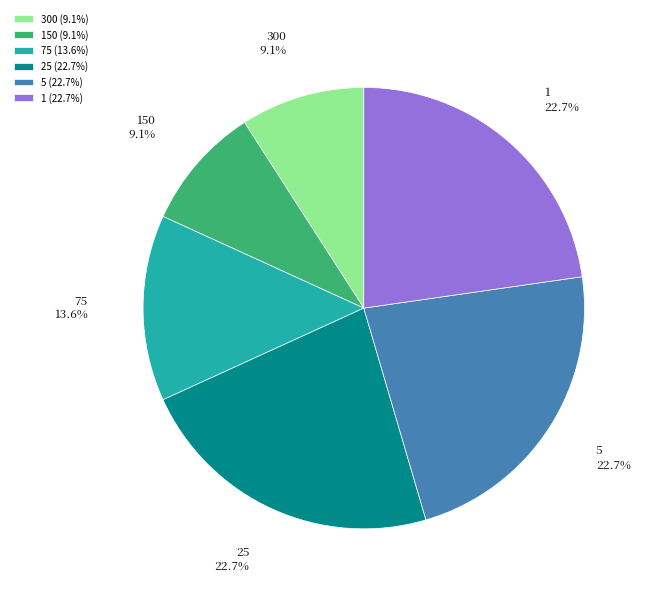

How many segments does this pie chart have?

6